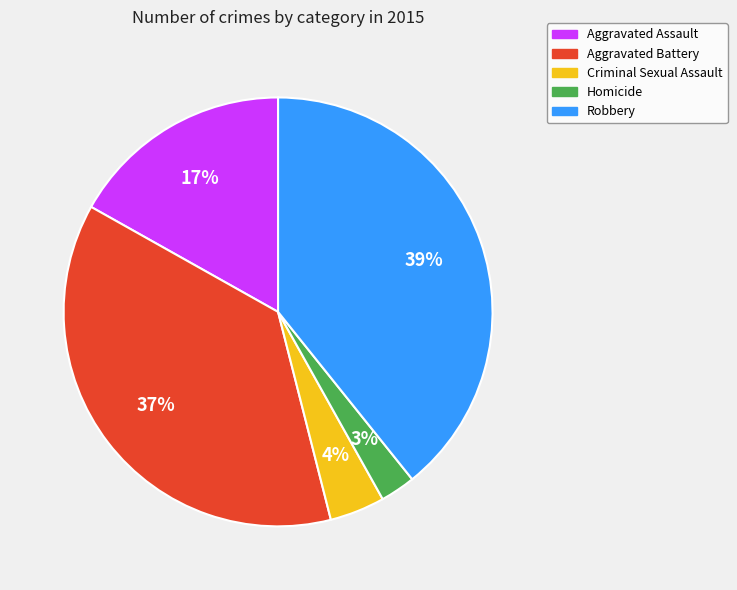

To the nearest percent, what percentage of the pie is Aggravated Assault?

17%